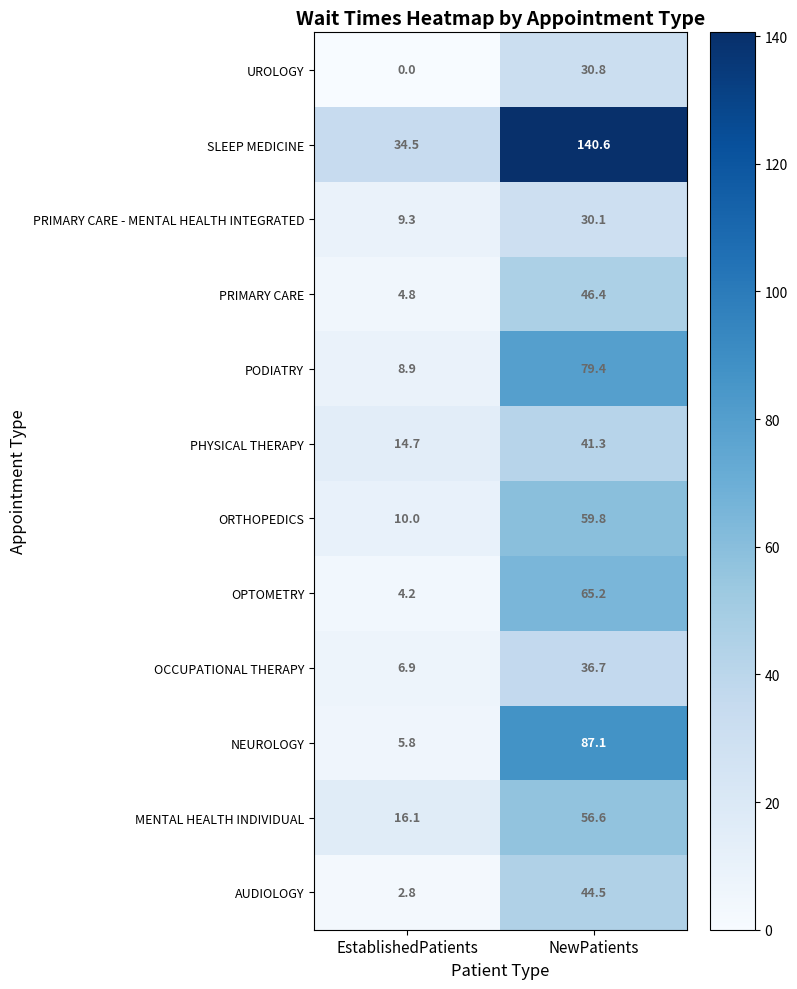

At how many categories does at least one series exceed 26?

2